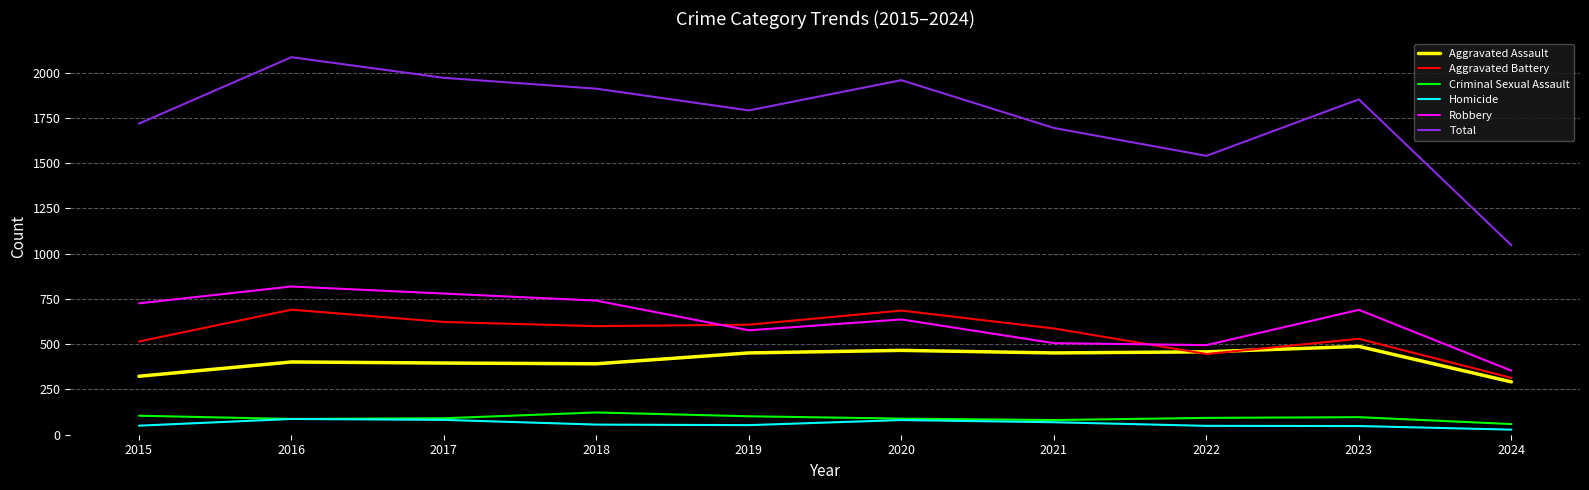

What is the difference between the maximum and second lowest values in the Homicide series?

39